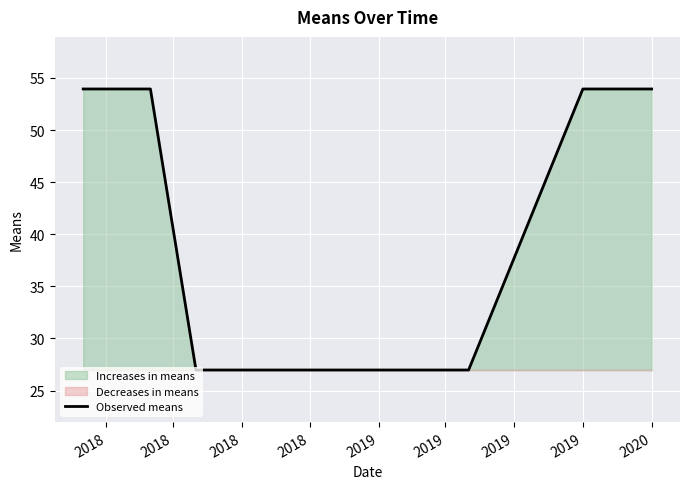

At which category does the chart reach its peak across all series?

2018